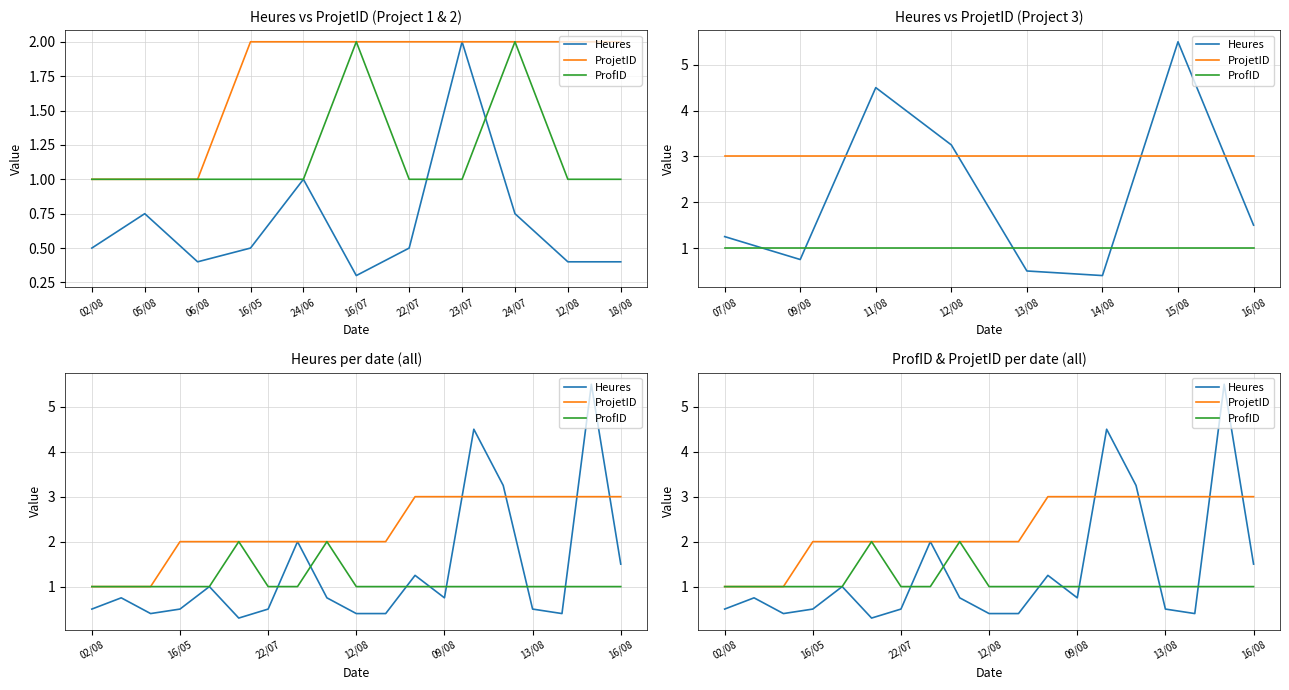

Is it true that ProfID equals 1.0 at 24/06?

True